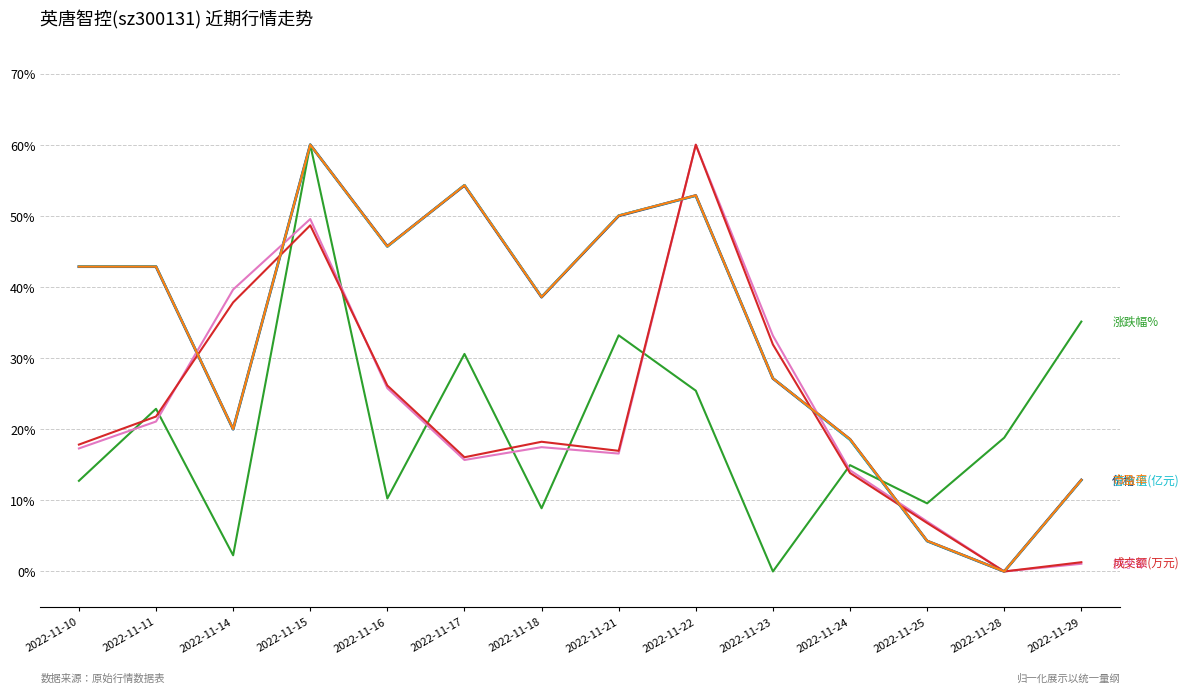

At which category is the sum across all series the highest?

2022-11-15